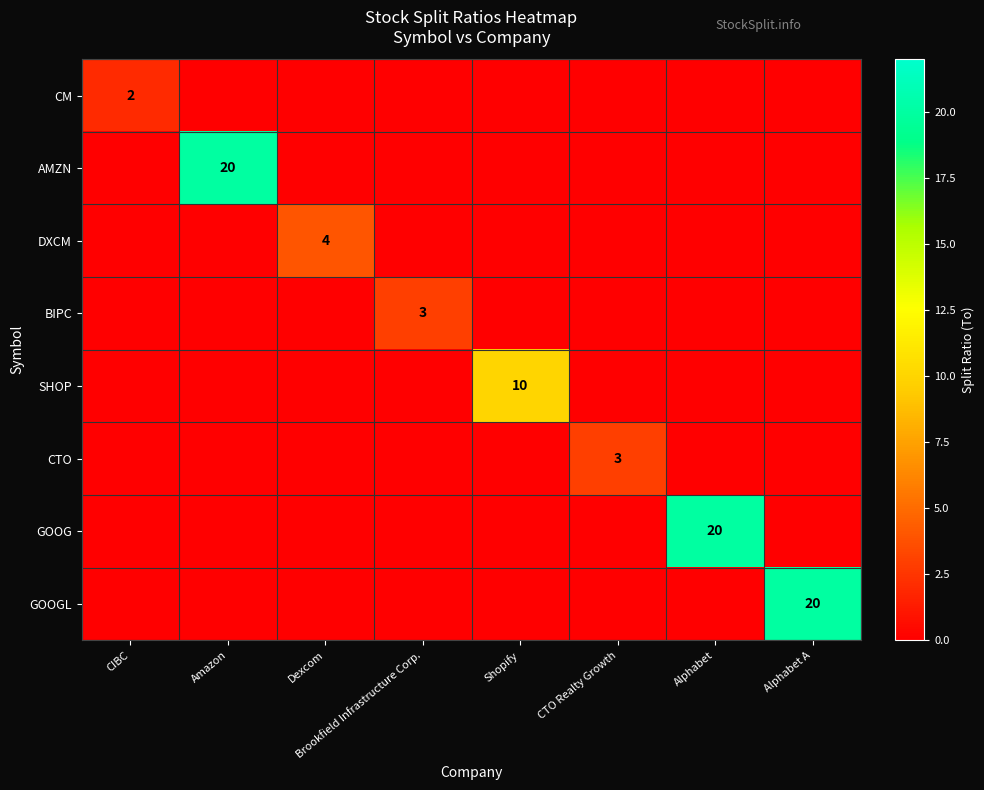

Which category has the highest value across all series?

Amazon